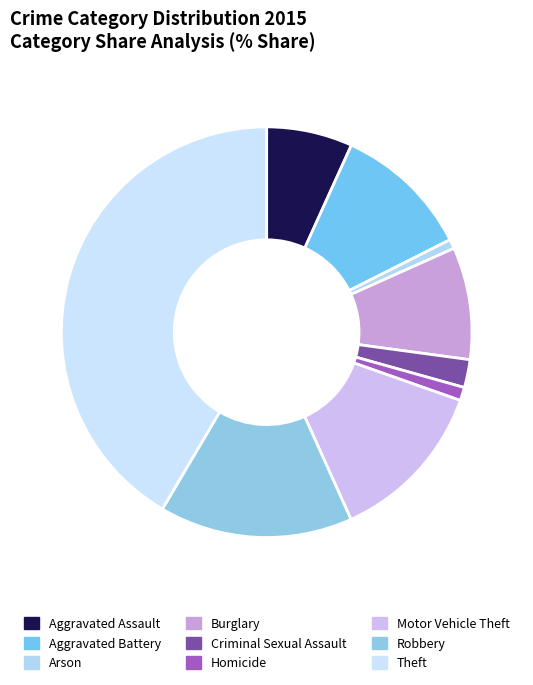

Does Theft represent more than half of the total?

No